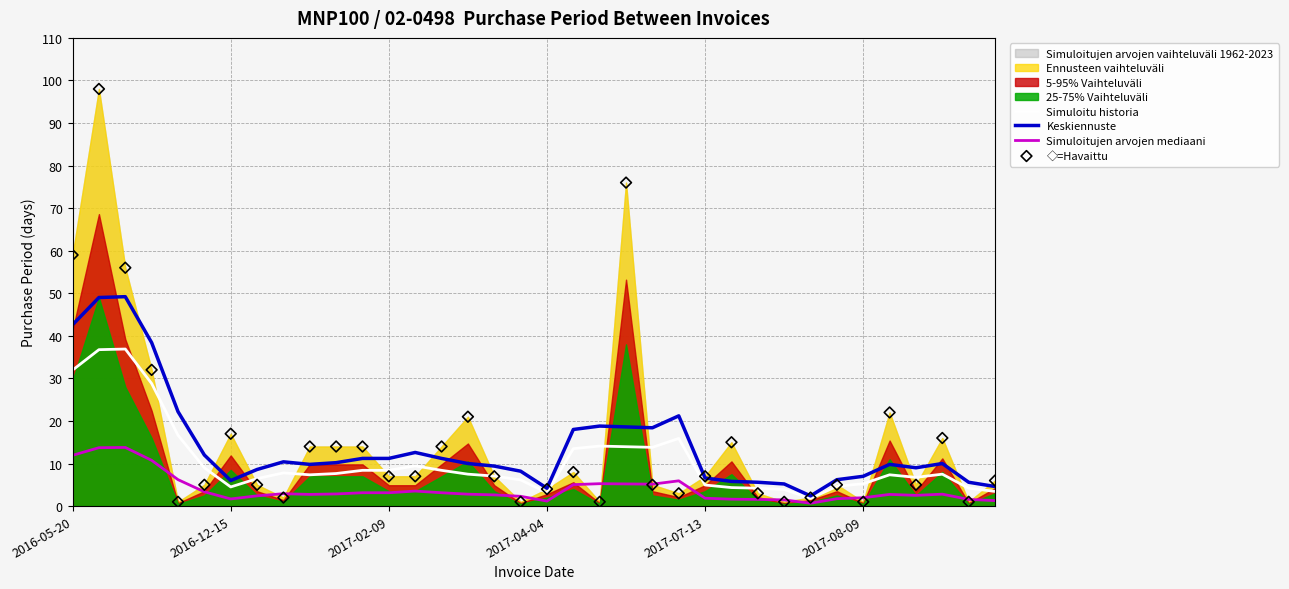

At how many categories does at least one series exceed 82?

1